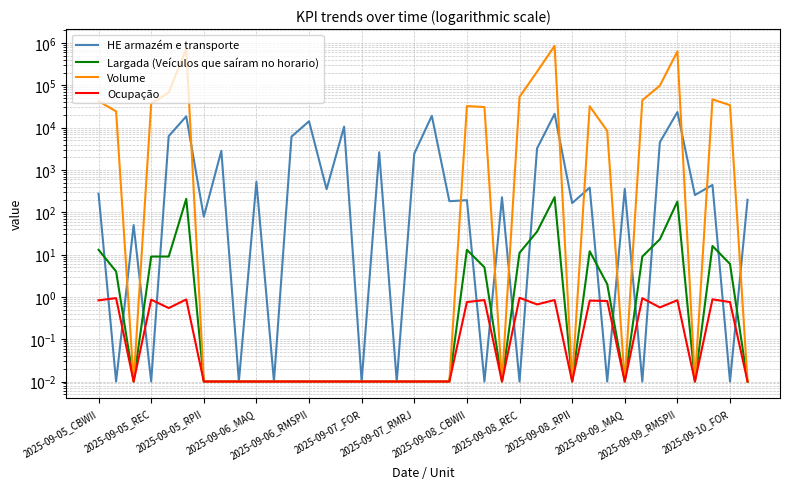

True or false: Volume and Ocupação intersect in this chart.

False